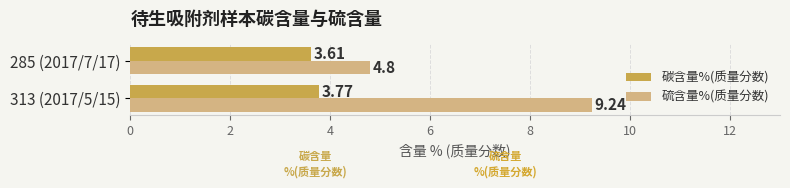

List the labels in order of 硫含量%(质量分数) value, smallest first.

285 (2017/7/17), 313 (2017/5/15)